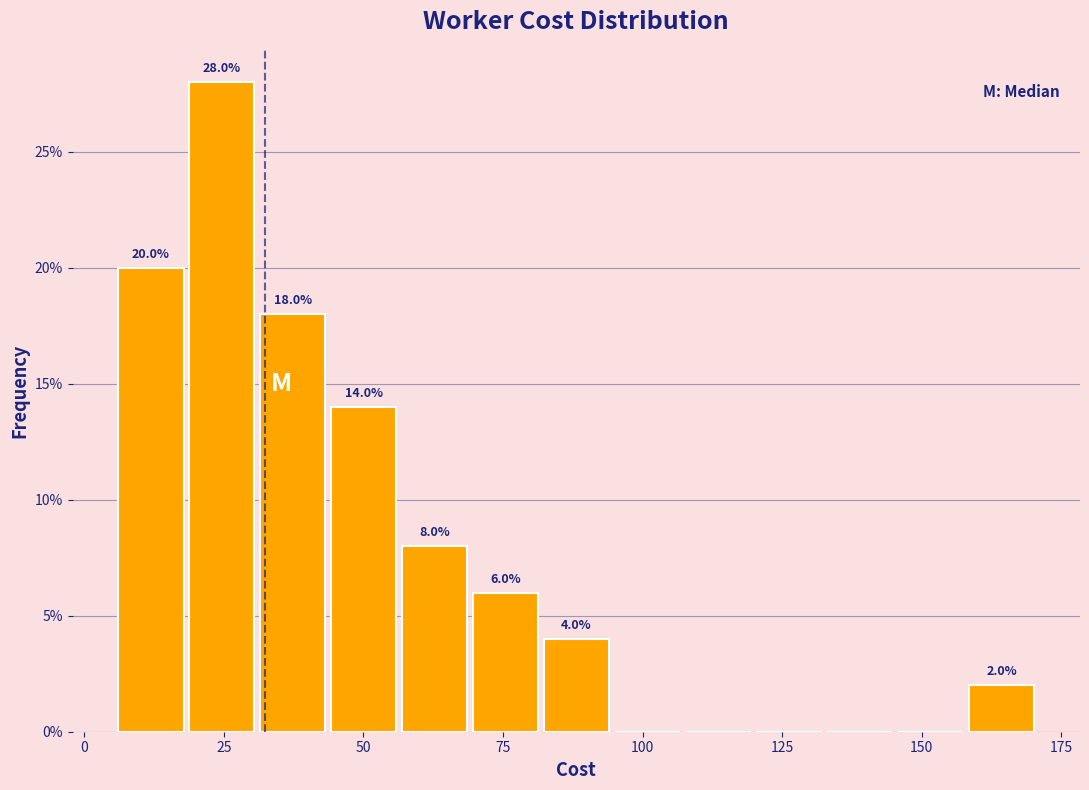

Read against the x-axis, roughly where is the centre of the tallest bar?

25